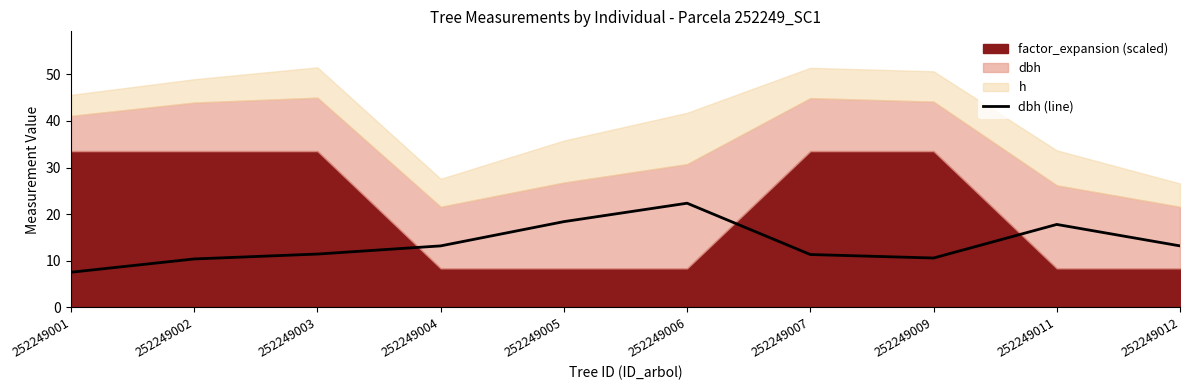

Reading right to left, extract all data points from this chart.

252249012=13.2	252249011=17.8	252249009=10.6	252249007=11.3	252249006=22.4	252249005=18.4	252249004=13.2	252249003=11.4	252249002=10.4	252249001=7.5